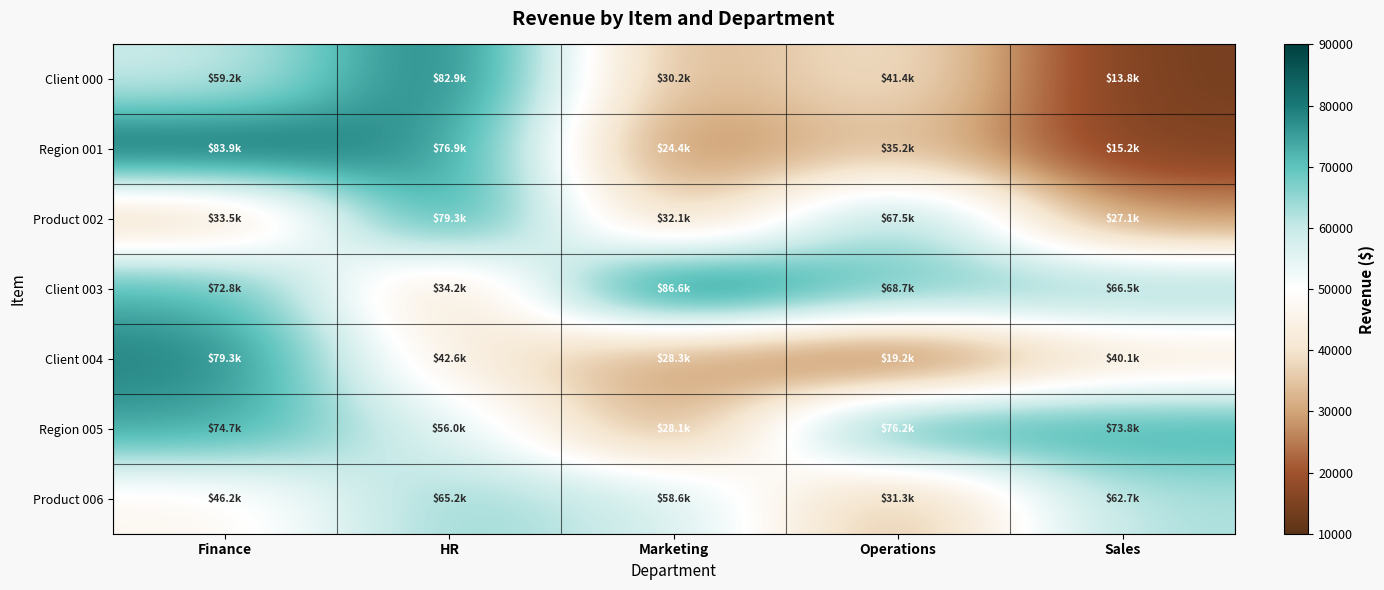

Which has a higher value, Finance or HR?

HR